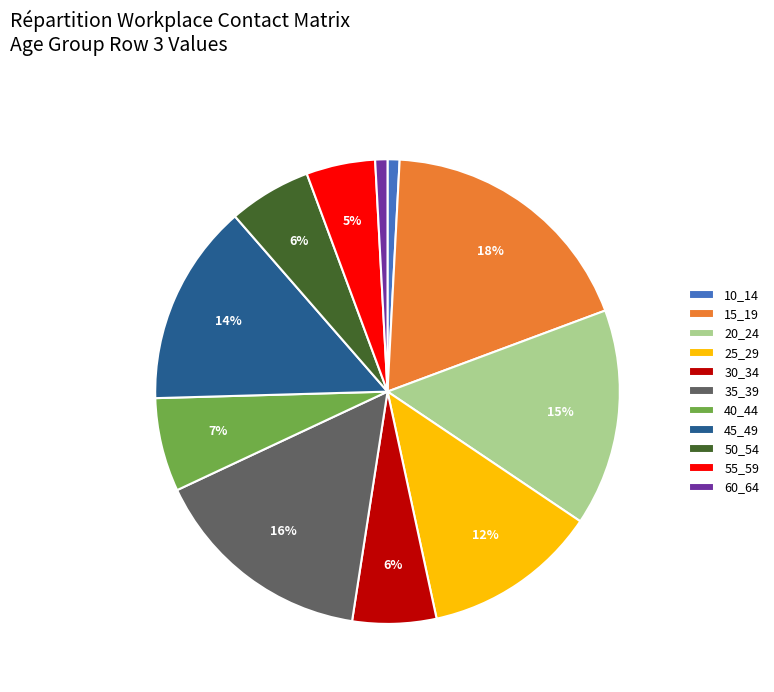

Which has a higher value, 50_54 or 55_59?

50_54